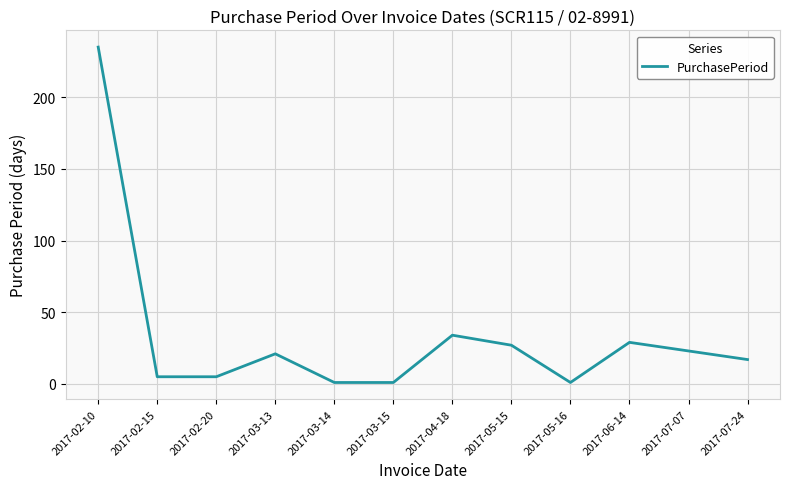

How many lines are shown in the chart?

1